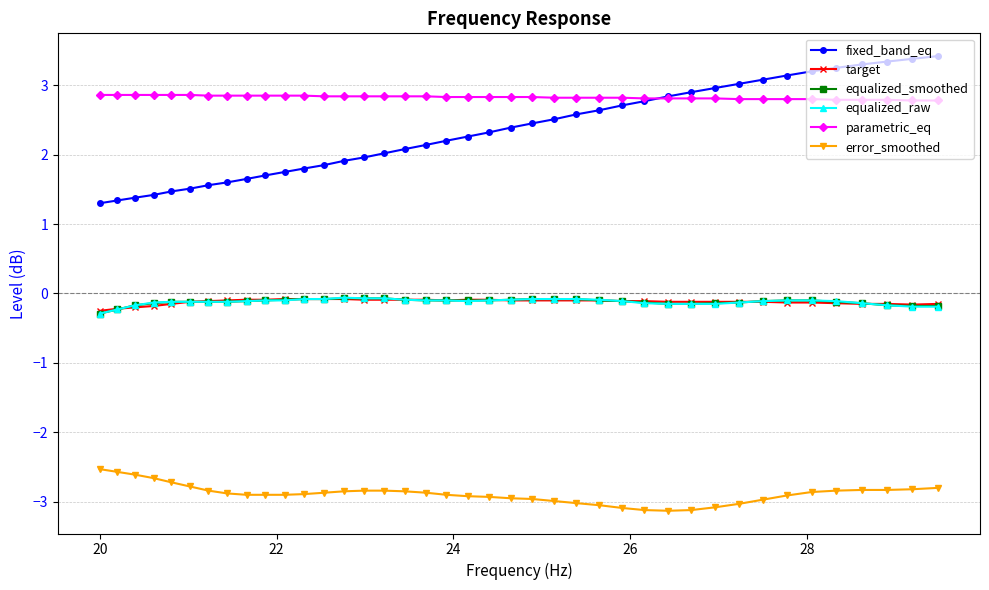

Which series has the largest total across all categories?

parametric_eq